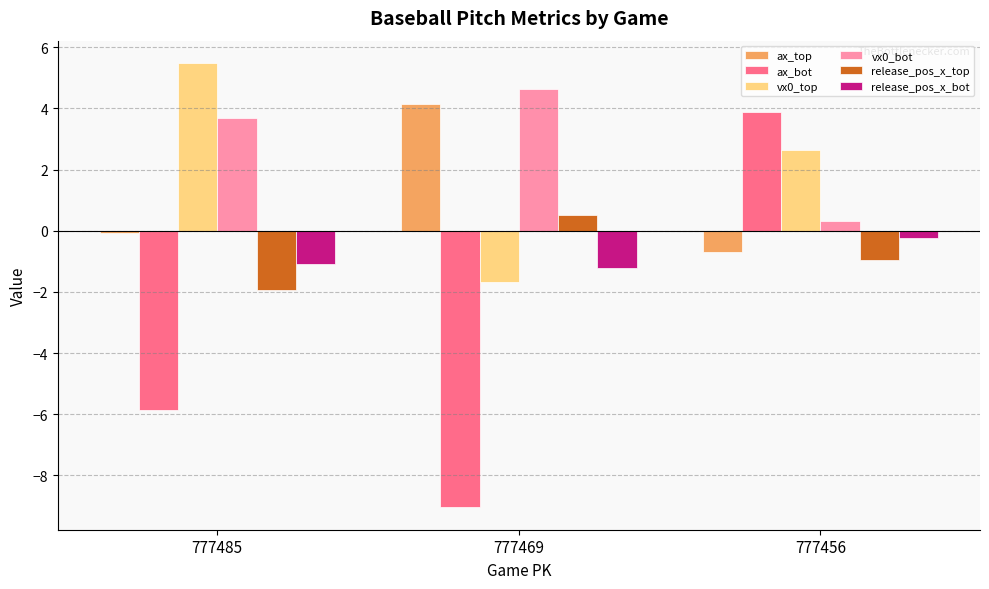

Rank the categories by release_pos_x_top value from lowest to highest.

777485, 777456, 777469